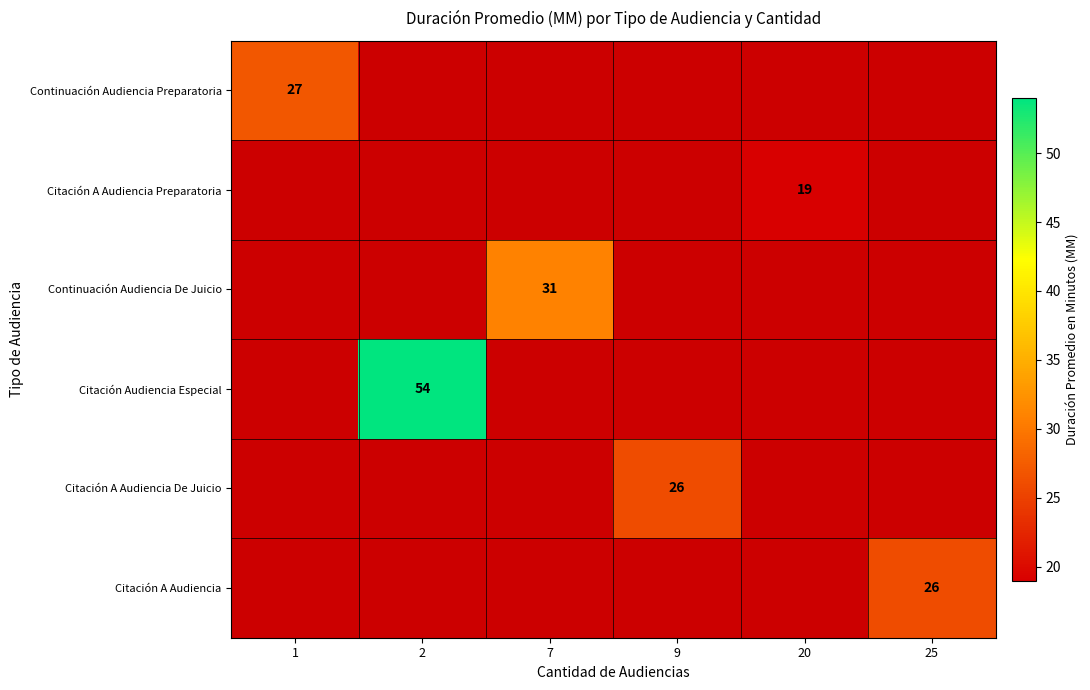

Count the number of categories in the chart.

6